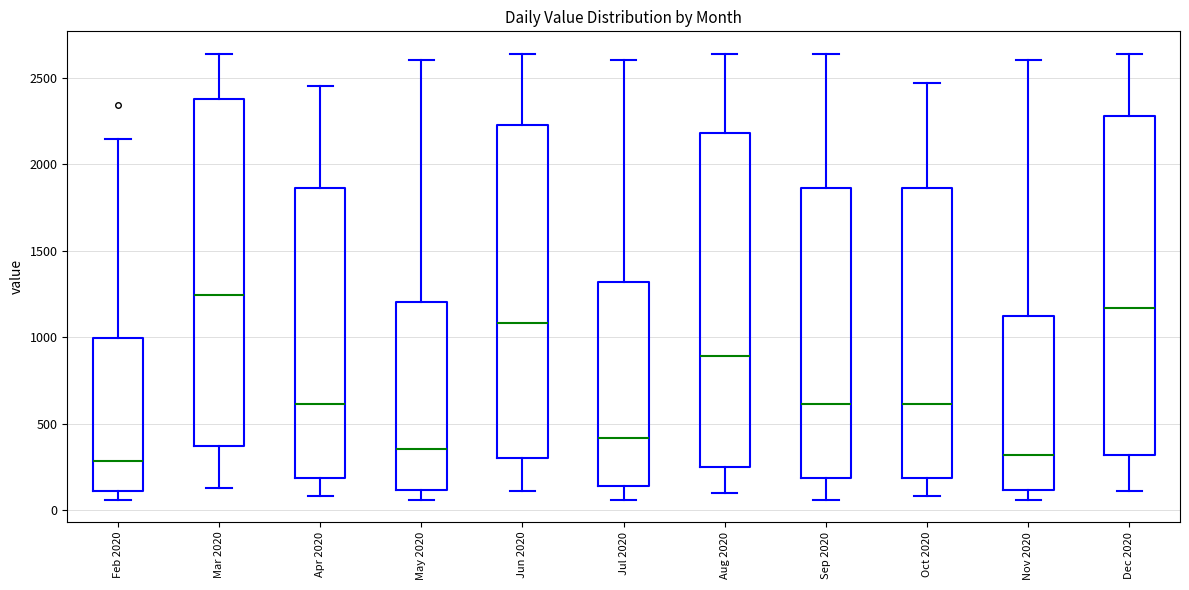

Reading left to right, transcribe this box plot: for each box, give where its median line is, the range the box spans, and where its two whiskers end, as read against the y-axis. The values are not printed on the chart, so give them approximately, as read against the axis.

Feb 2020: median 300, box 100 to 1000, whiskers 50 to 2150
Mar 2020: median 1250, box 350 to 2400, whiskers 150 to 2650
Apr 2020: median 600, box 200 to 1850, whiskers 100 to 2450
May 2020: median 350, box 100 to 1200, whiskers 50 to 2600
Jun 2020: median 1100, box 300 to 2250, whiskers 100 to 2650
Jul 2020: median 400, box 150 to 1300, whiskers 50 to 2600
Aug 2020: median 900, box 250 to 2200, whiskers 100 to 2650
Sep 2020: median 600, box 200 to 1850, whiskers 50 to 2650
Oct 2020: median 600, box 200 to 1850, whiskers 100 to 2450
Nov 2020: median 300, box 100 to 1100, whiskers 50 to 2600
Dec 2020: median 1150, box 300 to 2300, whiskers 100 to 2650